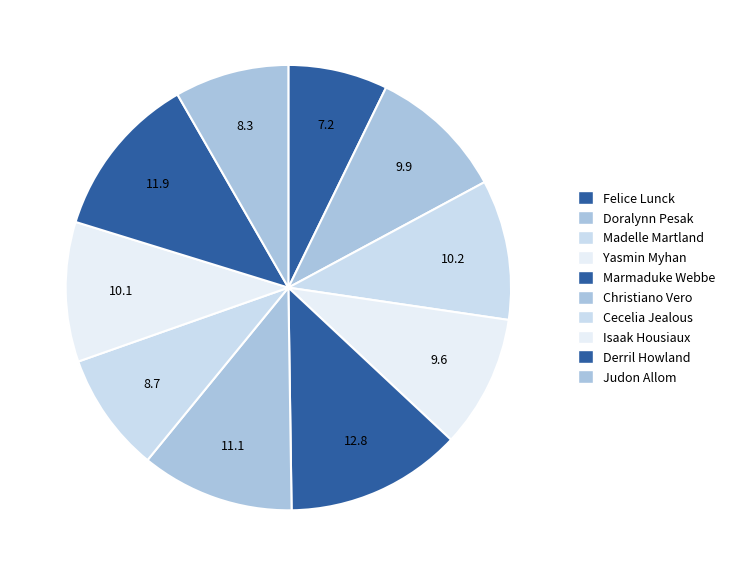

Rank the categories by value from highest to lowest.

Marmaduke Webbe, Derril Howland, Christiano Vero, Madelle Martland, Isaak Housiaux, Doralynn Pesak, Yasmin Myhan, Cecelia Jealous, Judon Allom, Felice Lunck